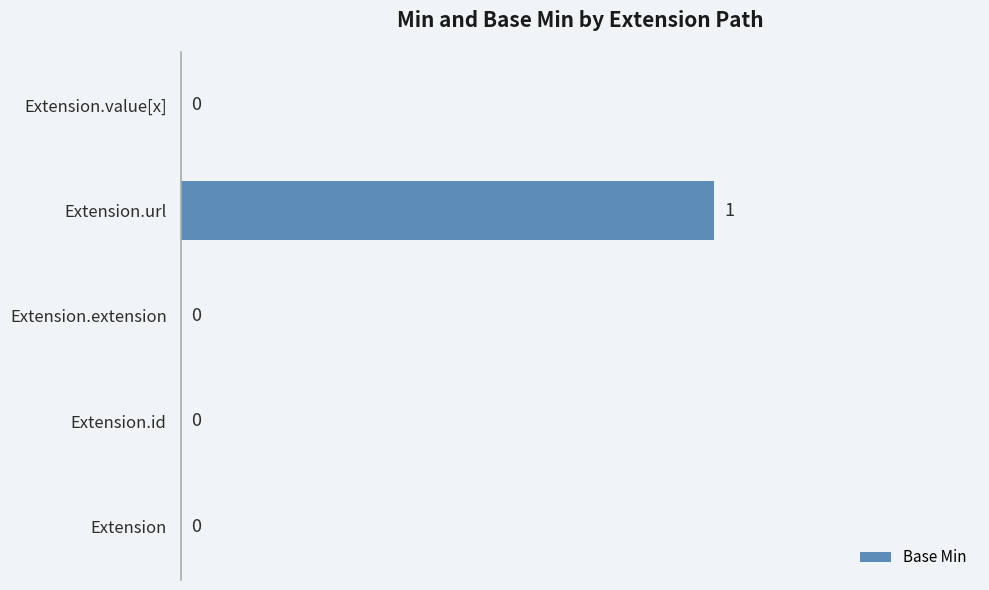

What is the sum of all values?

1